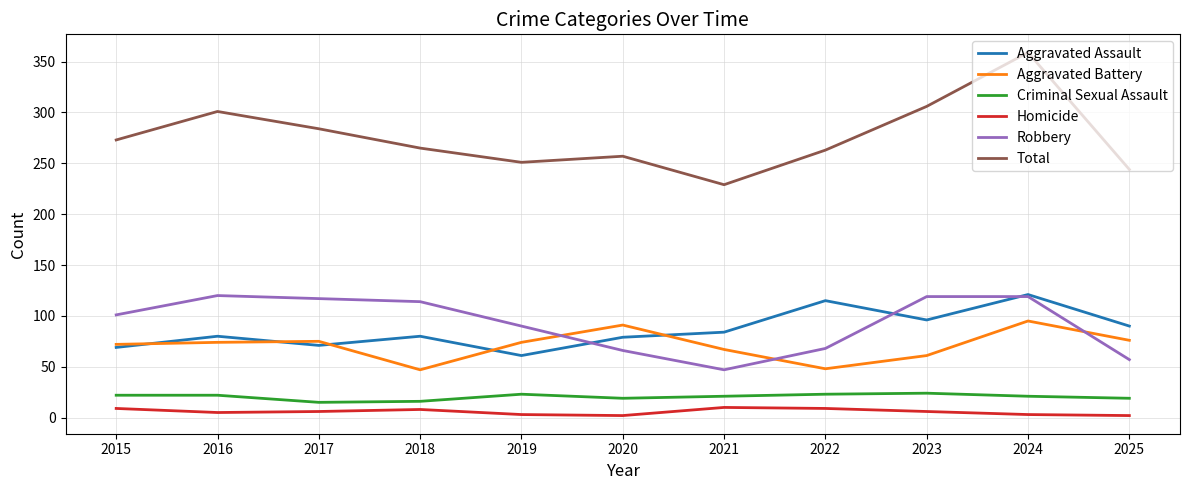

True or false: Aggravated Battery and Criminal Sexual Assault intersect in this chart.

False